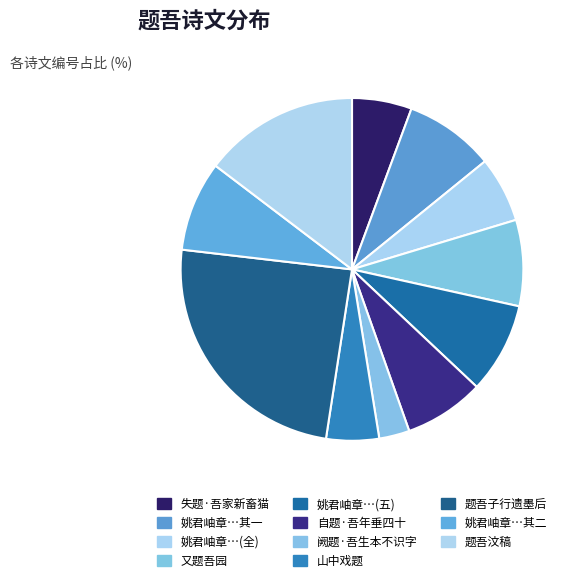

Is it true that 又题吾园 is 8% of the pie?

True